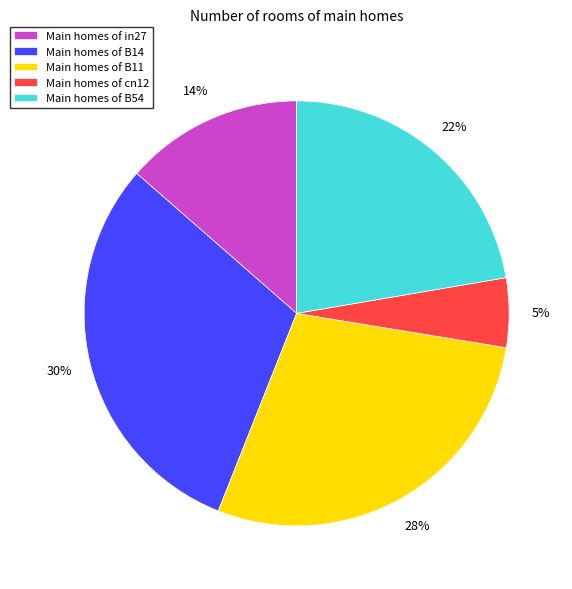

Is it true that Main homes of B54 is 29% of the pie?

False